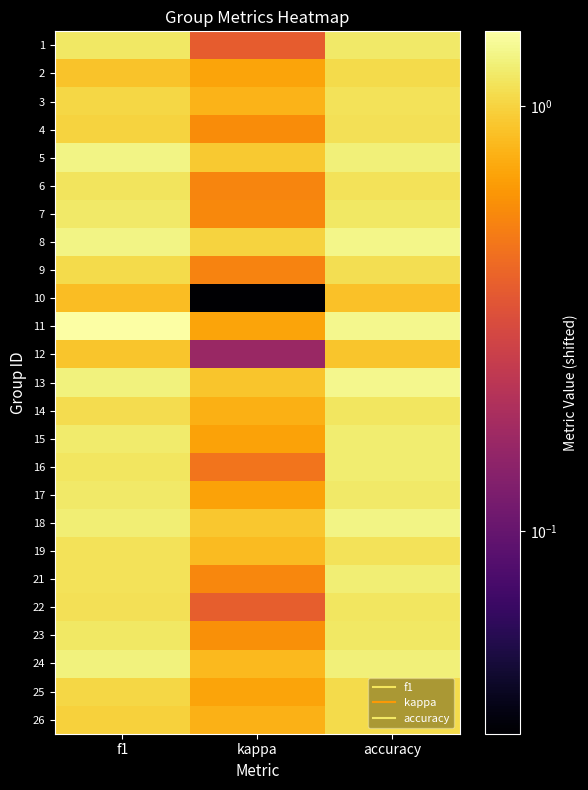

Reading left to right, extract all data points from this chart.

1: f1=1.2	kappa=0.4	accuracy=1.2
2: f1=0.9	kappa=0.7	accuracy=1.1
3: f1=1.0	kappa=0.8	accuracy=1.1
4: f1=1.0	kappa=0.6	accuracy=1.1
5: f1=1.3	kappa=0.9	accuracy=1.3
6: f1=1.1	kappa=0.5	accuracy=1.1
7: f1=1.2	kappa=0.6	accuracy=1.2
8: f1=1.3	kappa=1.0	accuracy=1.3
9: f1=1.1	kappa=0.5	accuracy=1.1
10: f1=0.8	kappa=0.0	accuracy=0.9
11: f1=1.5	kappa=0.7	accuracy=1.4
12: f1=0.9	kappa=0.2	accuracy=0.9
13: f1=1.3	kappa=0.9	accuracy=1.4
14: f1=1.1	kappa=0.8	accuracy=1.2
15: f1=1.2	kappa=0.7	accuracy=1.2
16: f1=1.2	kappa=0.5	accuracy=1.2
17: f1=1.2	kappa=0.7	accuracy=1.2
18: f1=1.2	kappa=0.9	accuracy=1.3
19: f1=1.1	kappa=0.8	accuracy=1.1
21: f1=1.1	kappa=0.6	accuracy=1.2
22: f1=1.1	kappa=0.4	accuracy=1.2
23: f1=1.2	kappa=0.6	accuracy=1.2
24: f1=1.3	kappa=0.8	accuracy=1.3
25: f1=1.0	kappa=0.7	accuracy=1.0
26: f1=1.0	kappa=0.8	accuracy=1.1